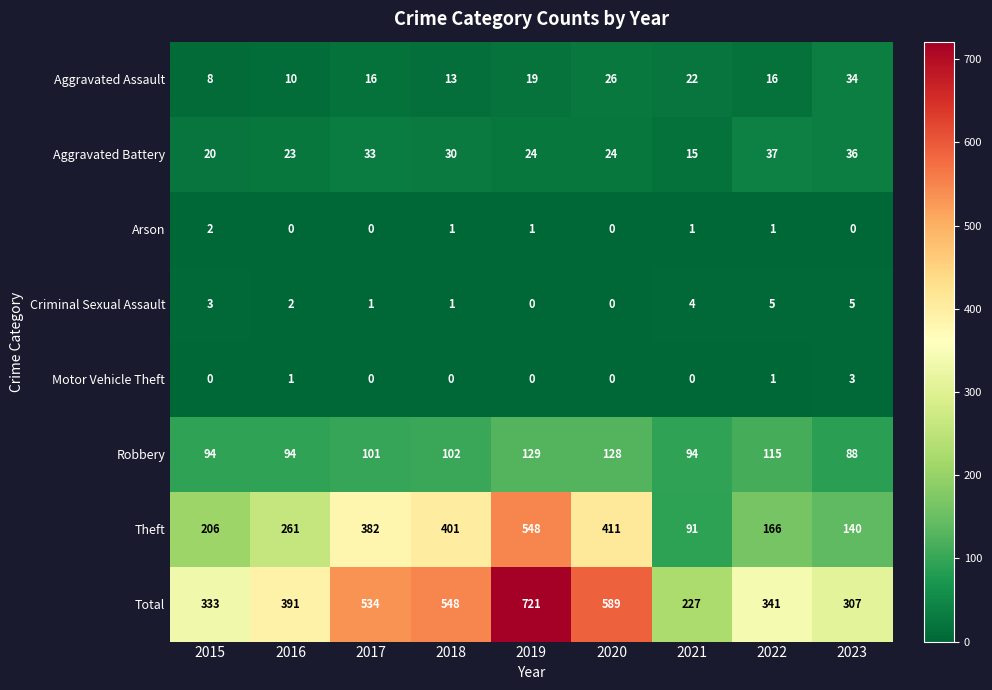

Where is Criminal Sexual Assault nearest to the value 2?

2016